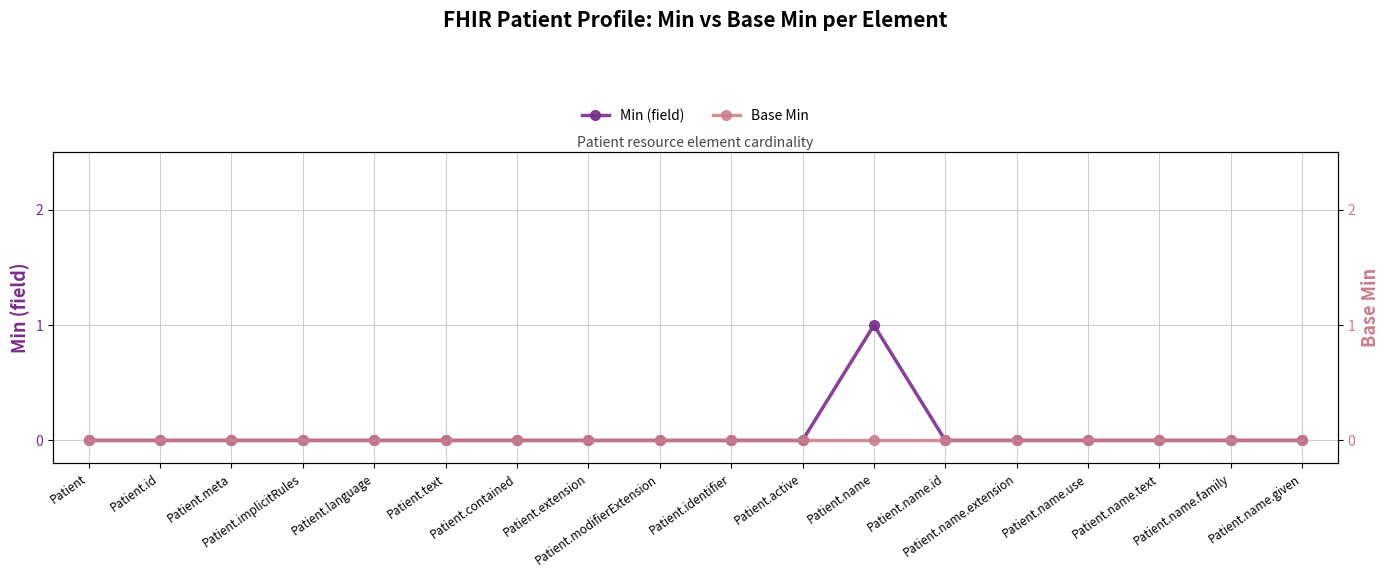

At which category is the sum across all series the highest?

Patient.name